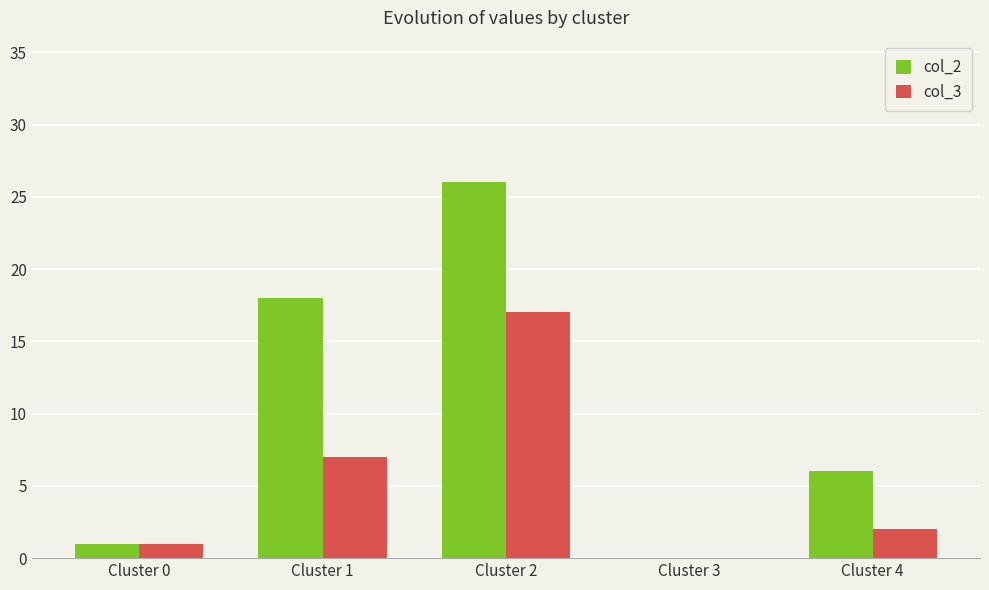

The col_2 series shows 9 at Cluster 2. True or false?

False